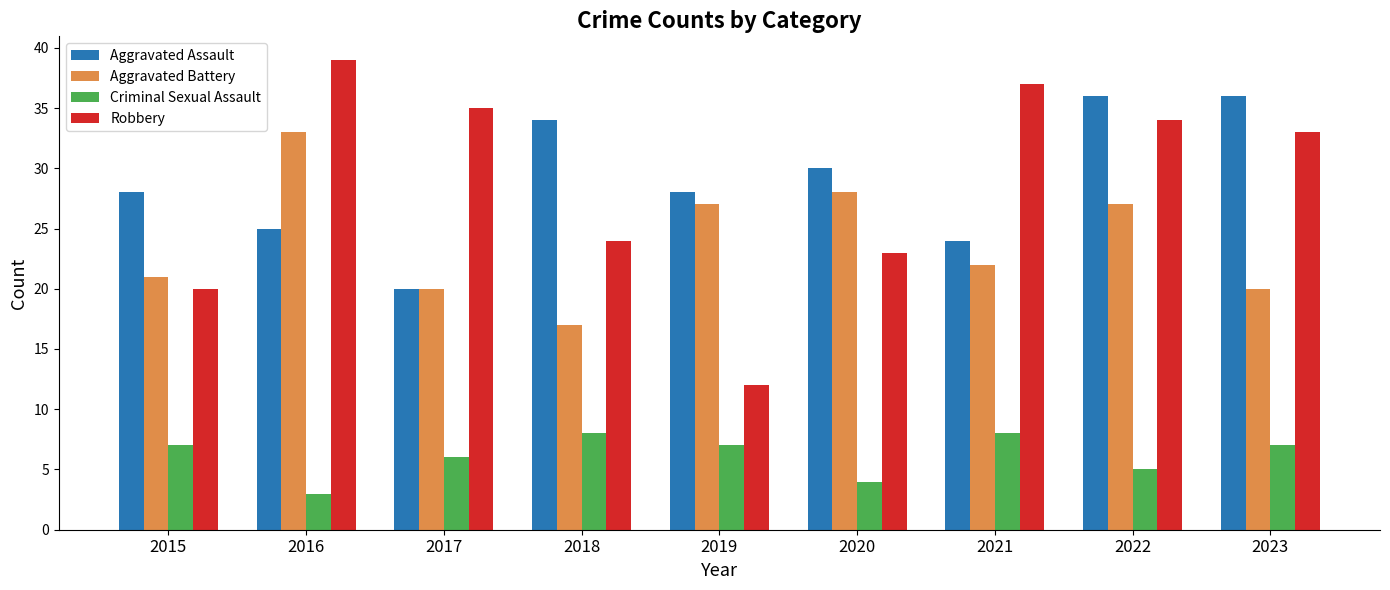

What is the value of the Aggravated Battery bar at the 9th from the left?

20